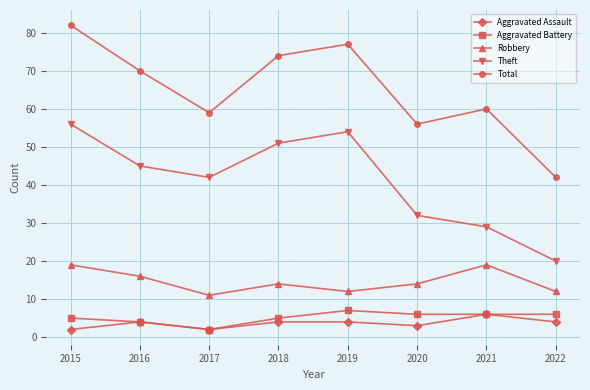

True or false: Total and Aggravated Assault intersect in this chart.

False